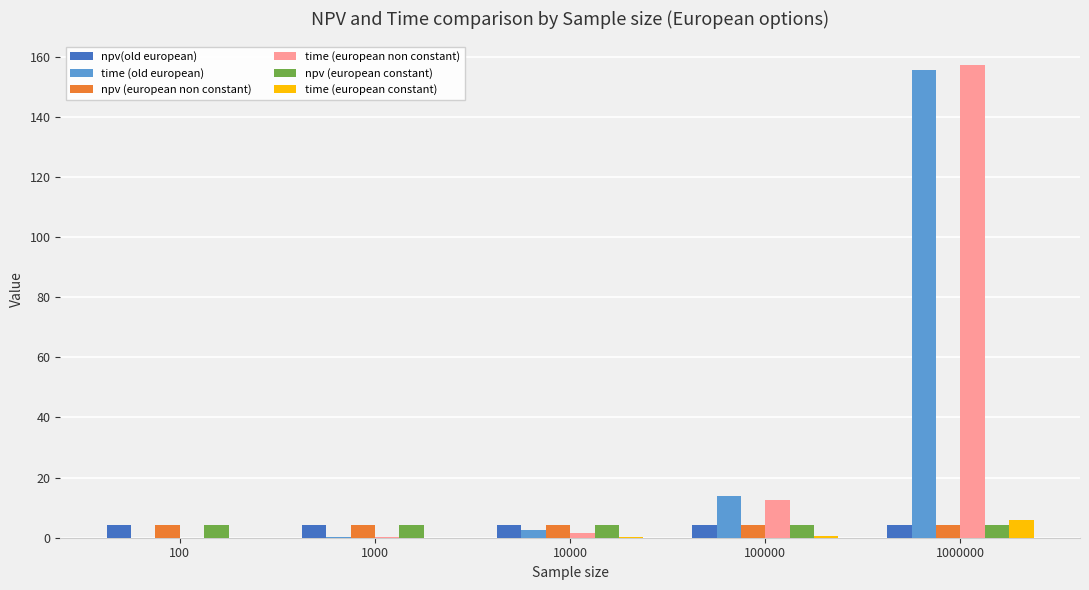

What is the maximum value for npv (european constant)?

4.2